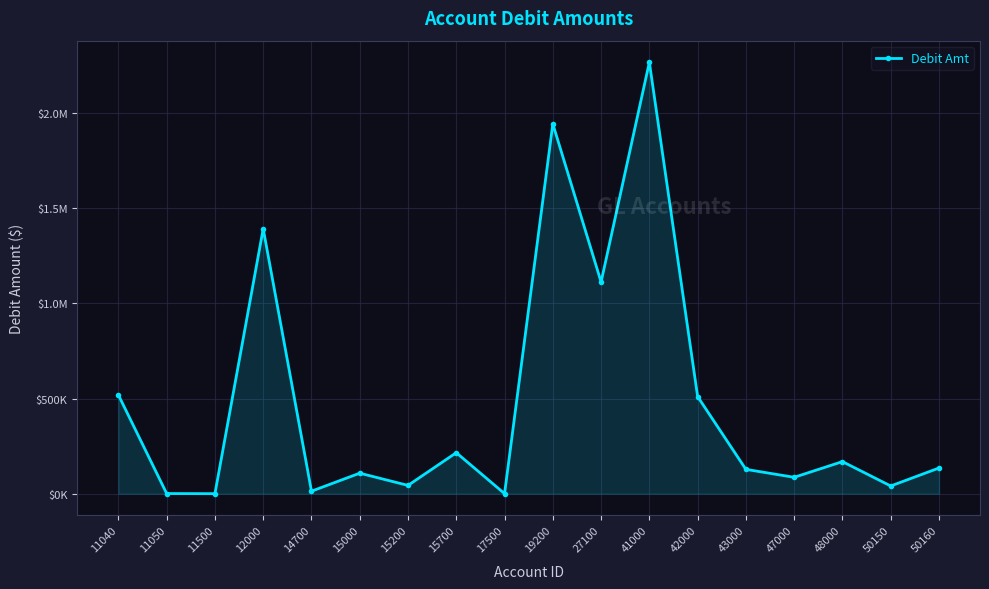

At which label is the value closest to 1133289?

27100